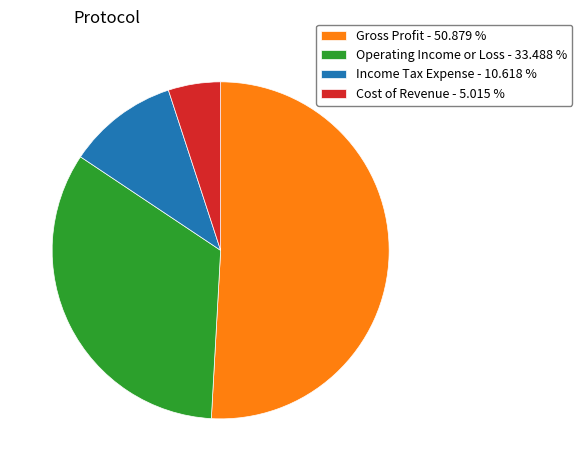

Rank the categories by value from lowest to highest.

Cost of Revenue, Income Tax Expense, Operating Income or Loss, Gross Profit